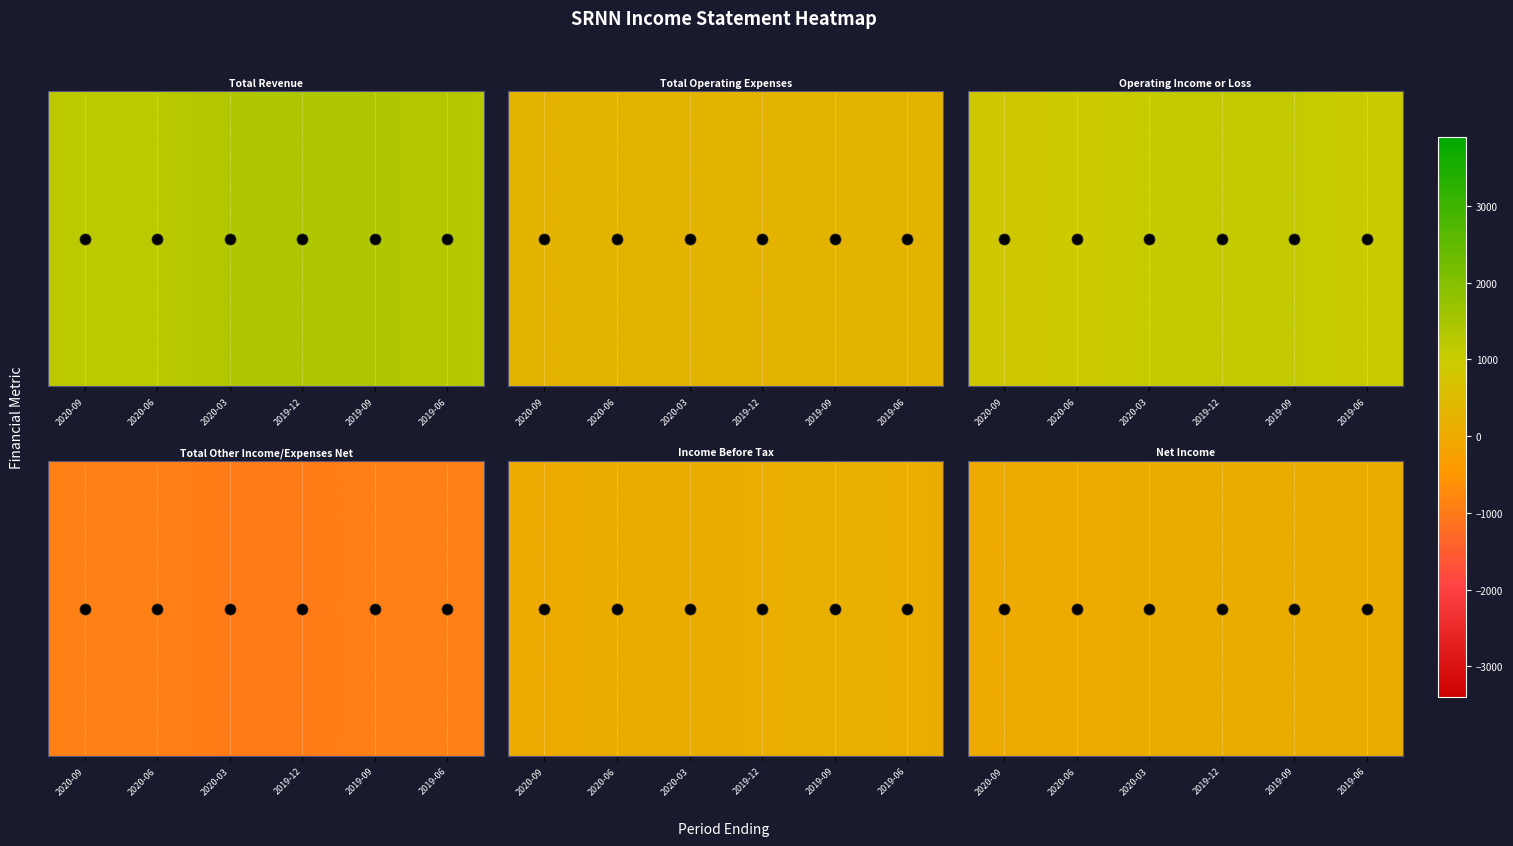

Rank the categories by value from highest to lowest.

2020-03, 2019-12, 2019-09, 2019-06, 2020-09, 2020-06